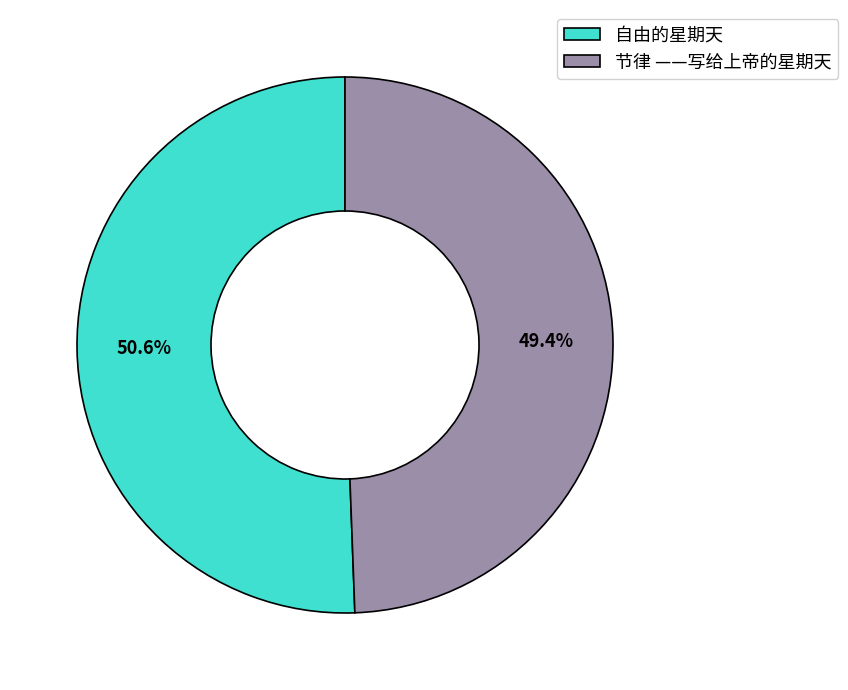

To the nearest percent, what is the difference between the largest and smallest slice percentages?

1%